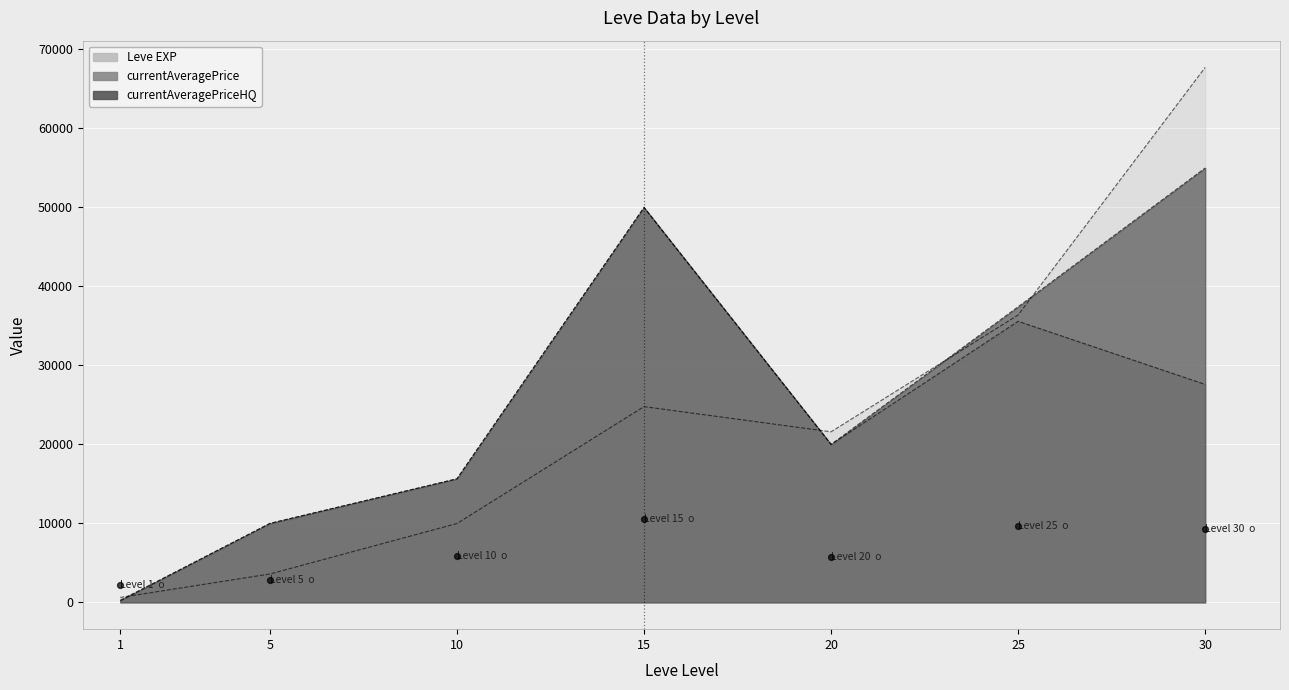

Which series contains the lowest Y value?

currentAveragePrice